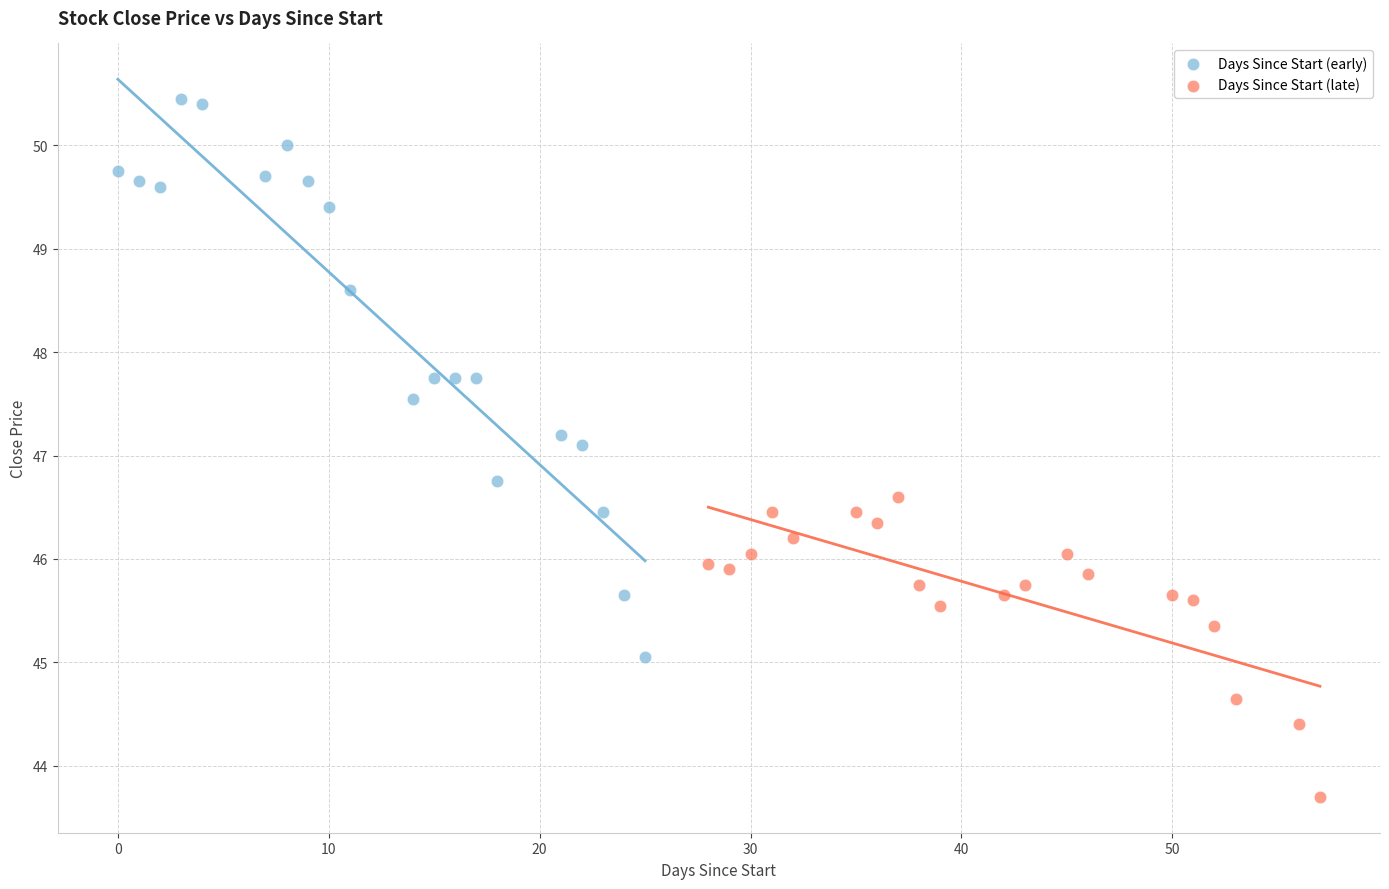

Which series has the largest Y range (max minus min)?

Days Since Start (early)